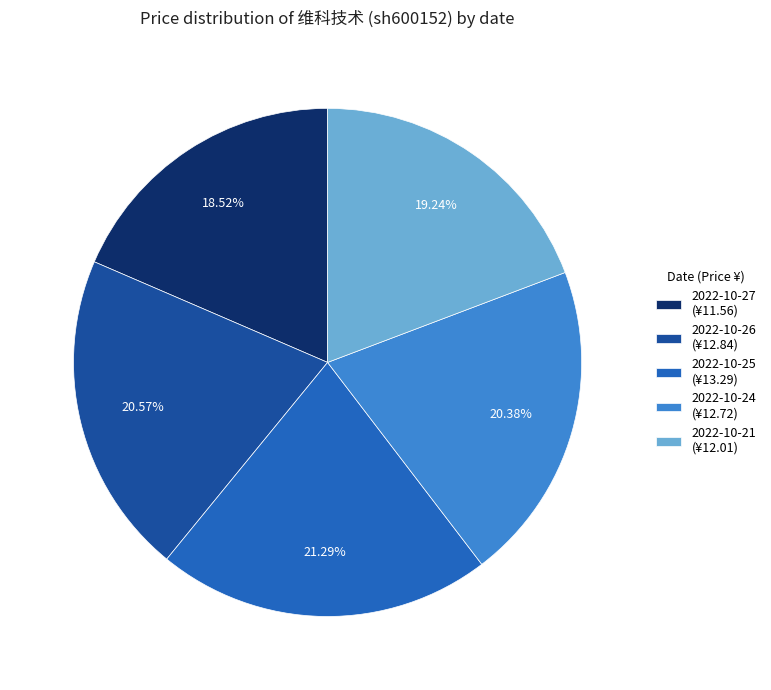

To the nearest percent, what is the average slice percentage?

20%